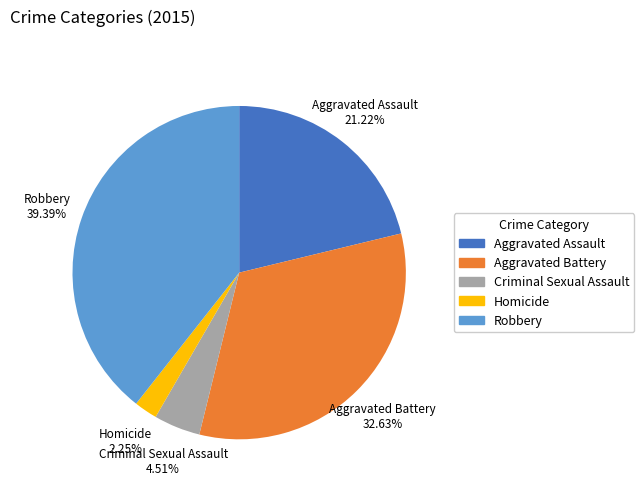

Is it true that Aggravated Assault is 8% of the pie?

False